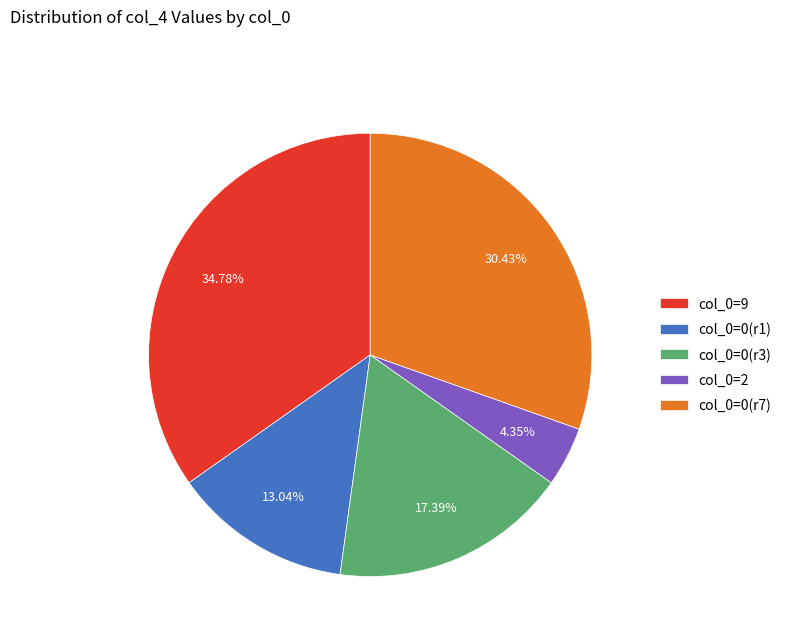

To the nearest percent, what is the difference between the largest and smallest slice percentages?

30%